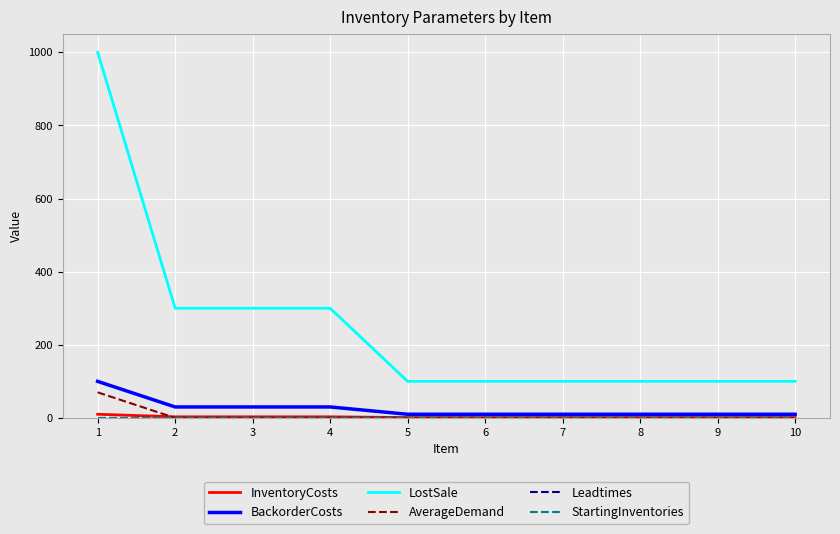

Which series changed the most between 2 and 6?

LostSale